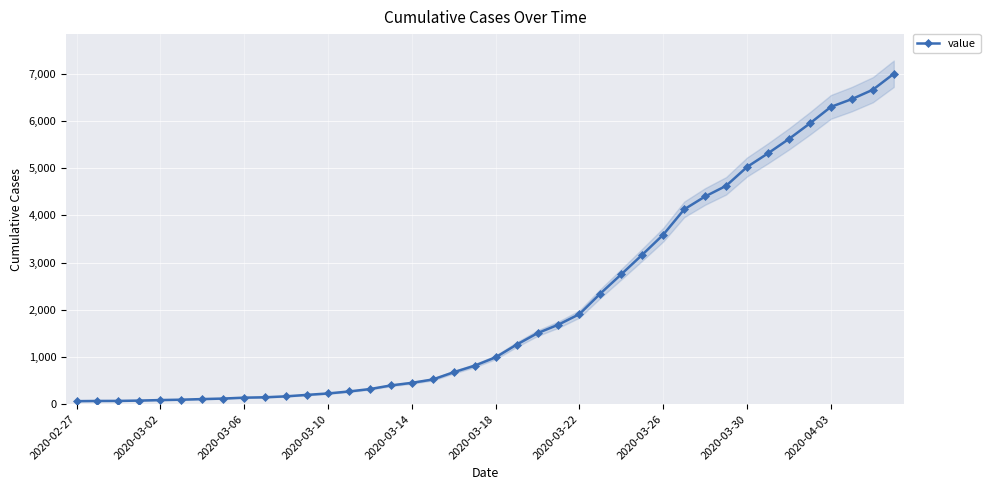

What is the sum of all values?

85740